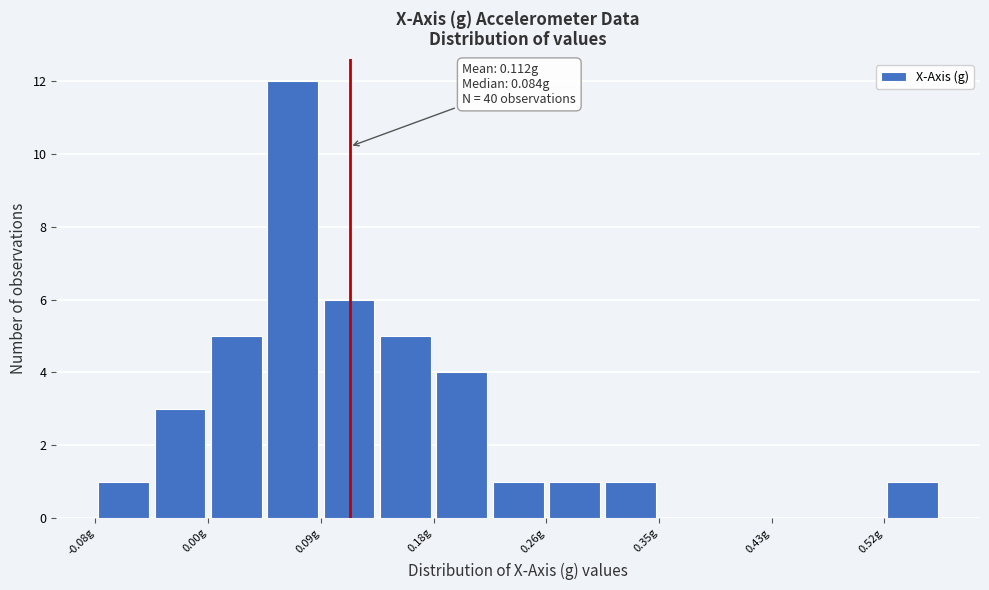

Which range on the x-axis has the tallest bar?

0.05 to 0.09